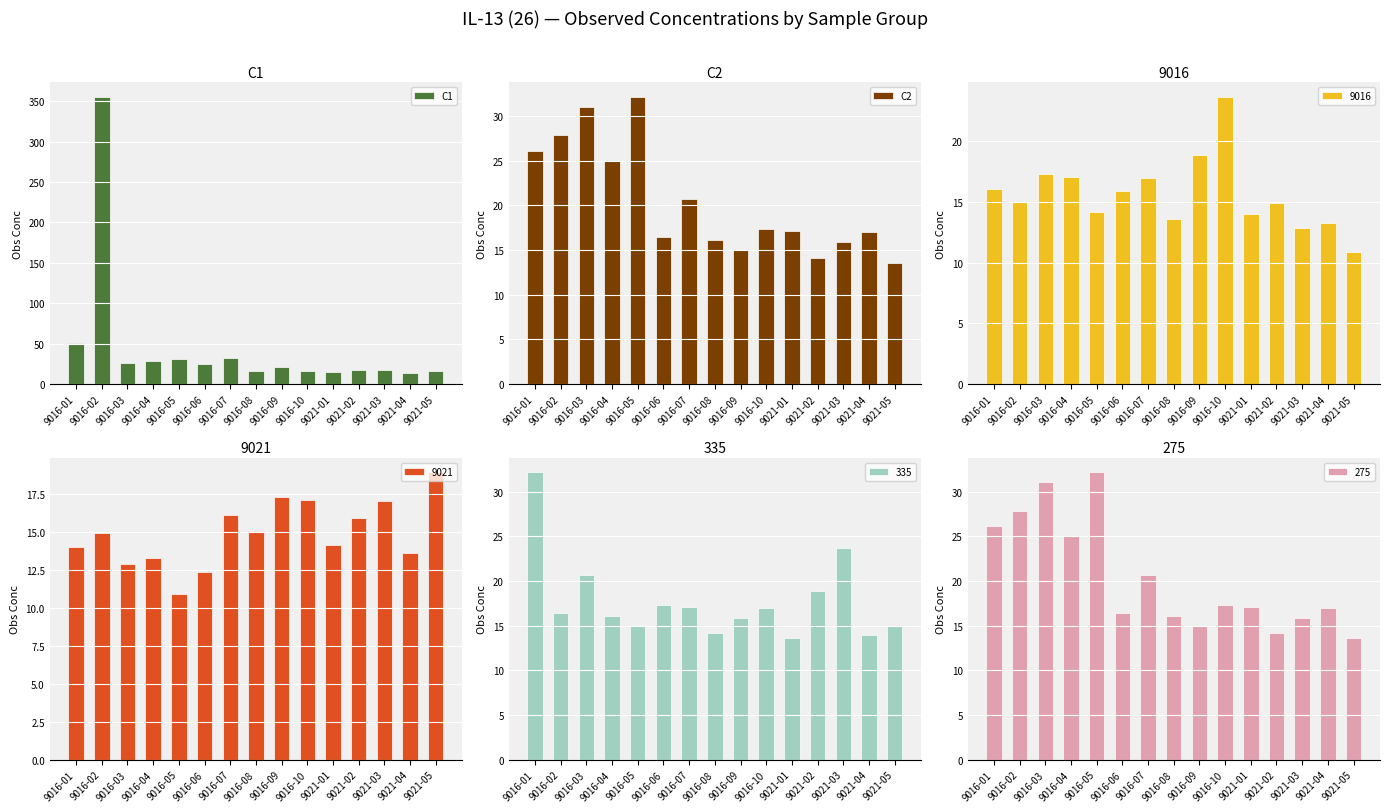

Which label corresponds to the smallest value in the chart?

9021-05